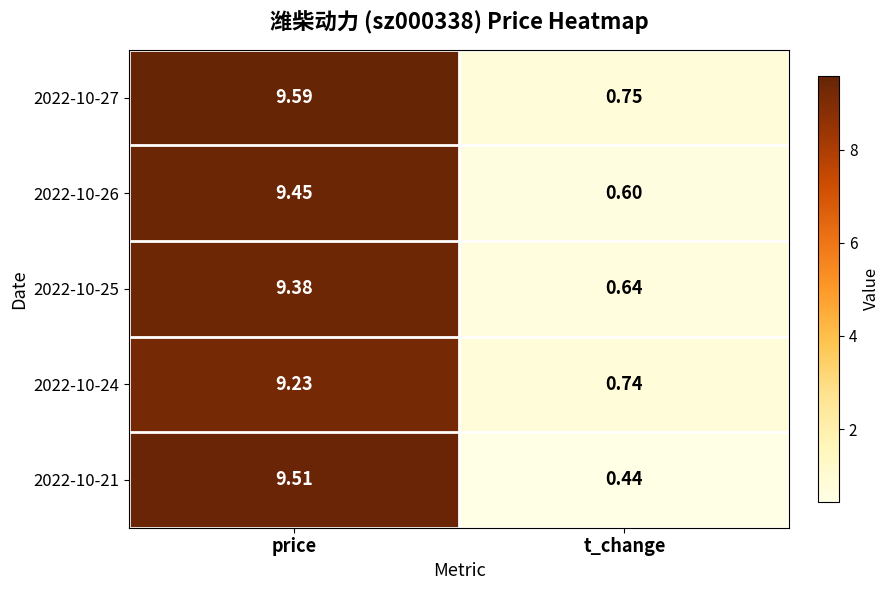

At which category does the chart reach its peak across all series?

price